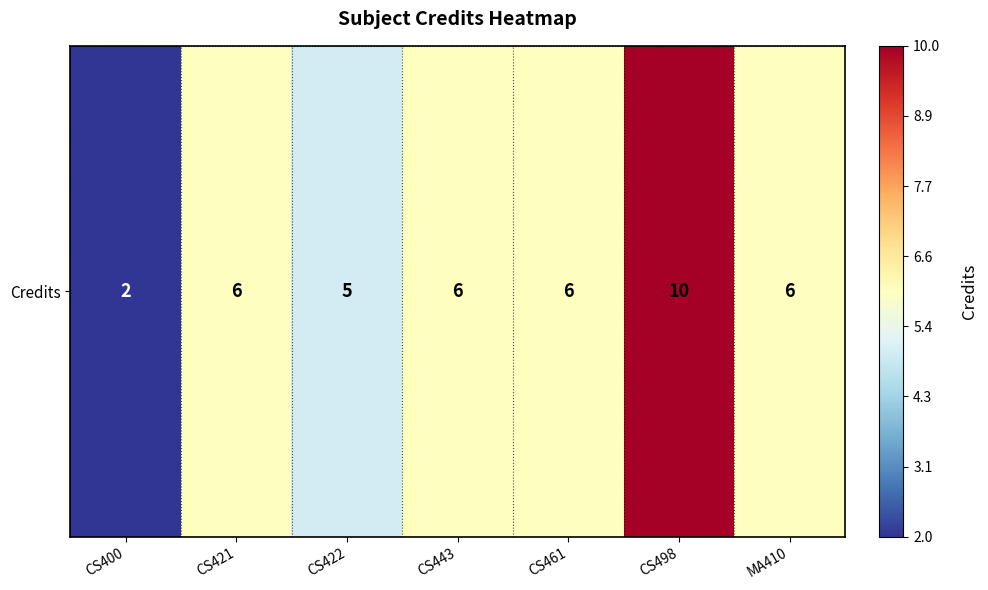

How many series are shown in this chart?

1